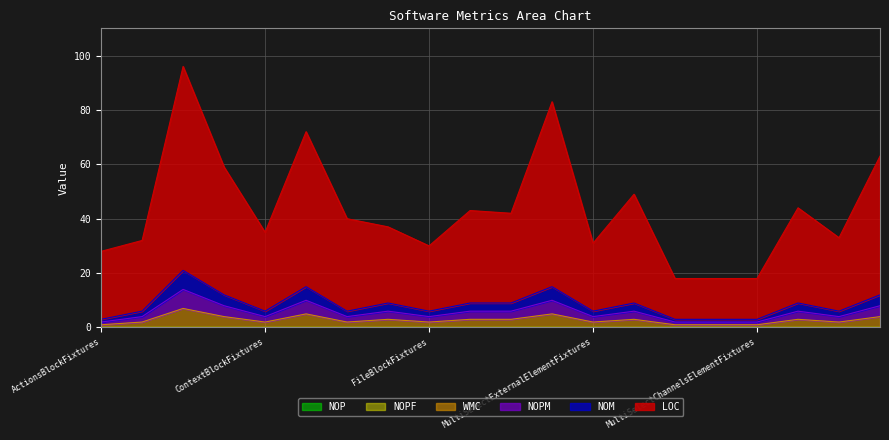

What is the difference between the highest and lowest values at FileBlockFixtures?

28